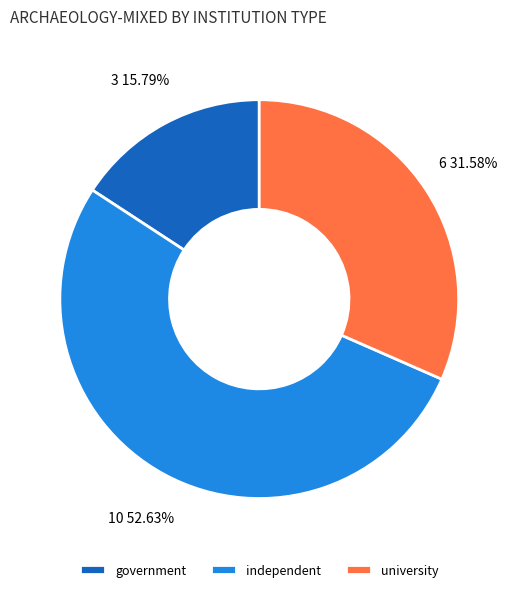

Which slice is the largest?

independent